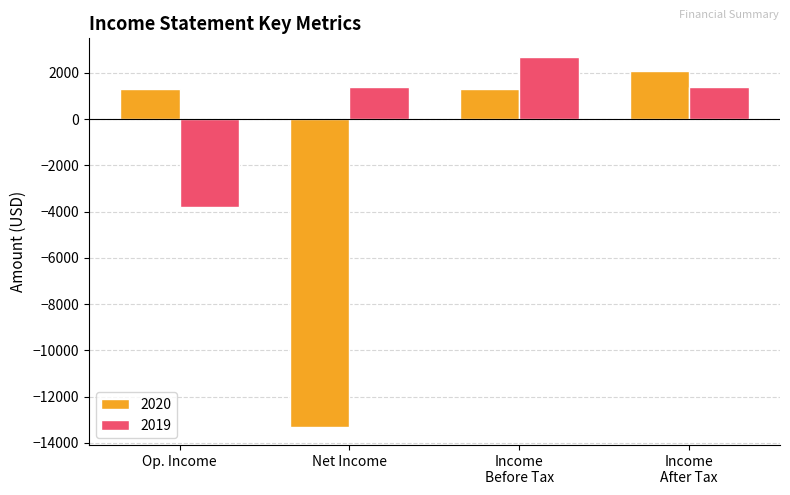

Rank the series at Net Income from highest to lowest value.

2019, 2020